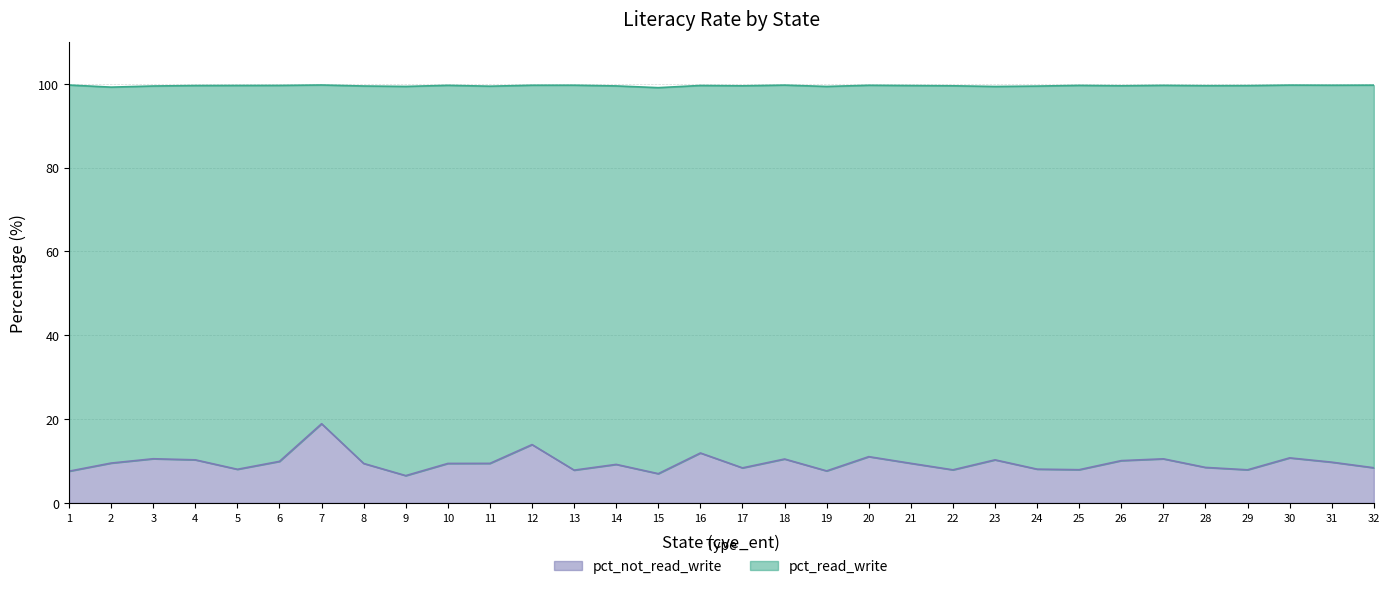

What is the sum of all values?

306.4